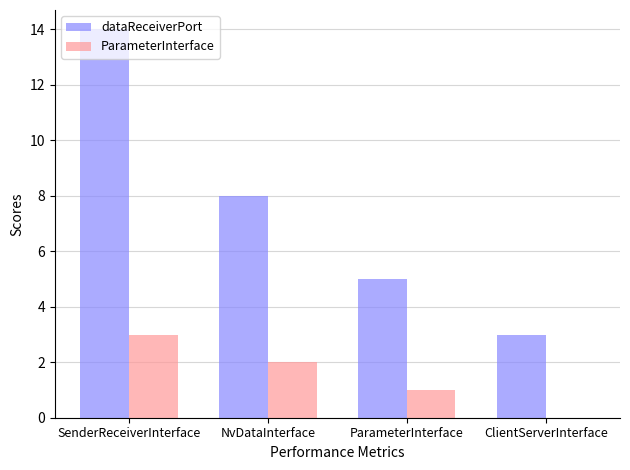

True or false: dataReceiverPort has a value of 14 at SenderReceiverInterface.

True